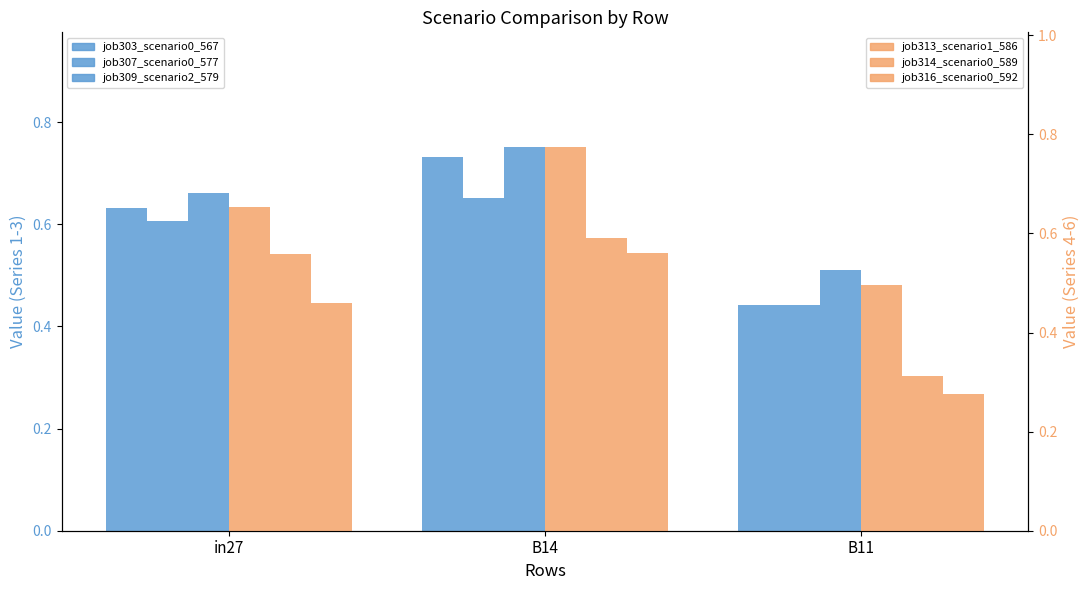

At which label is job316_scenario0_592 closest to 0?

B11